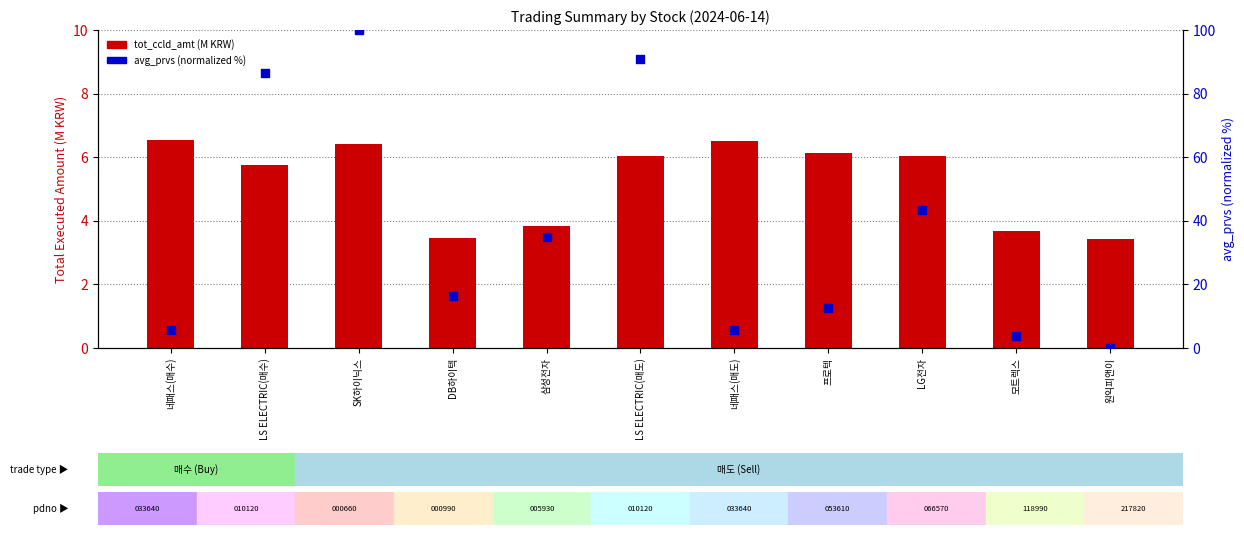

At which category is the sum across all series the highest?

SK하이닉스